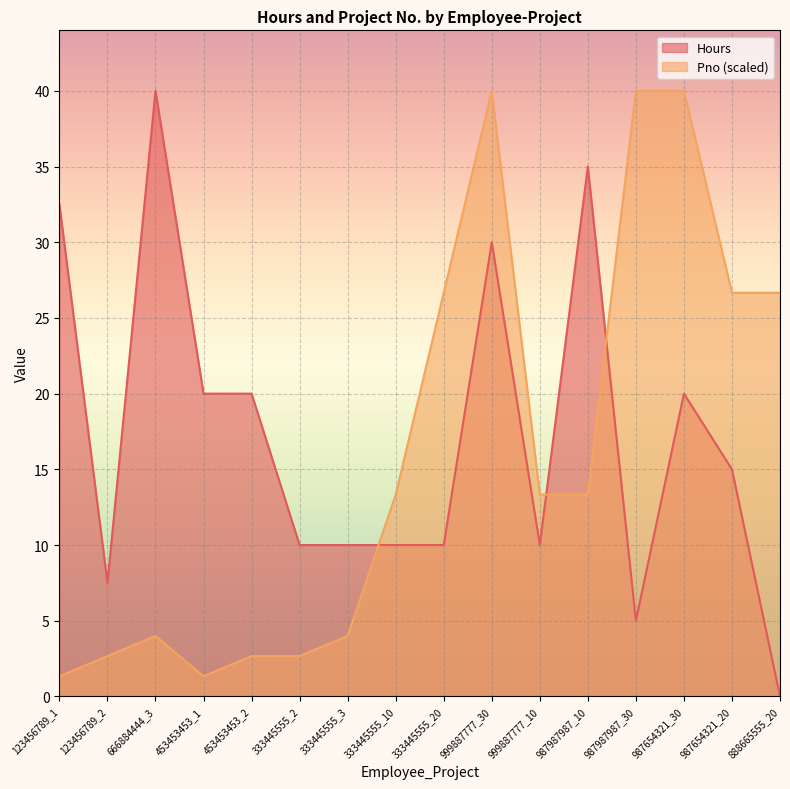

At which category is the sum across all series the highest?

999887777_30